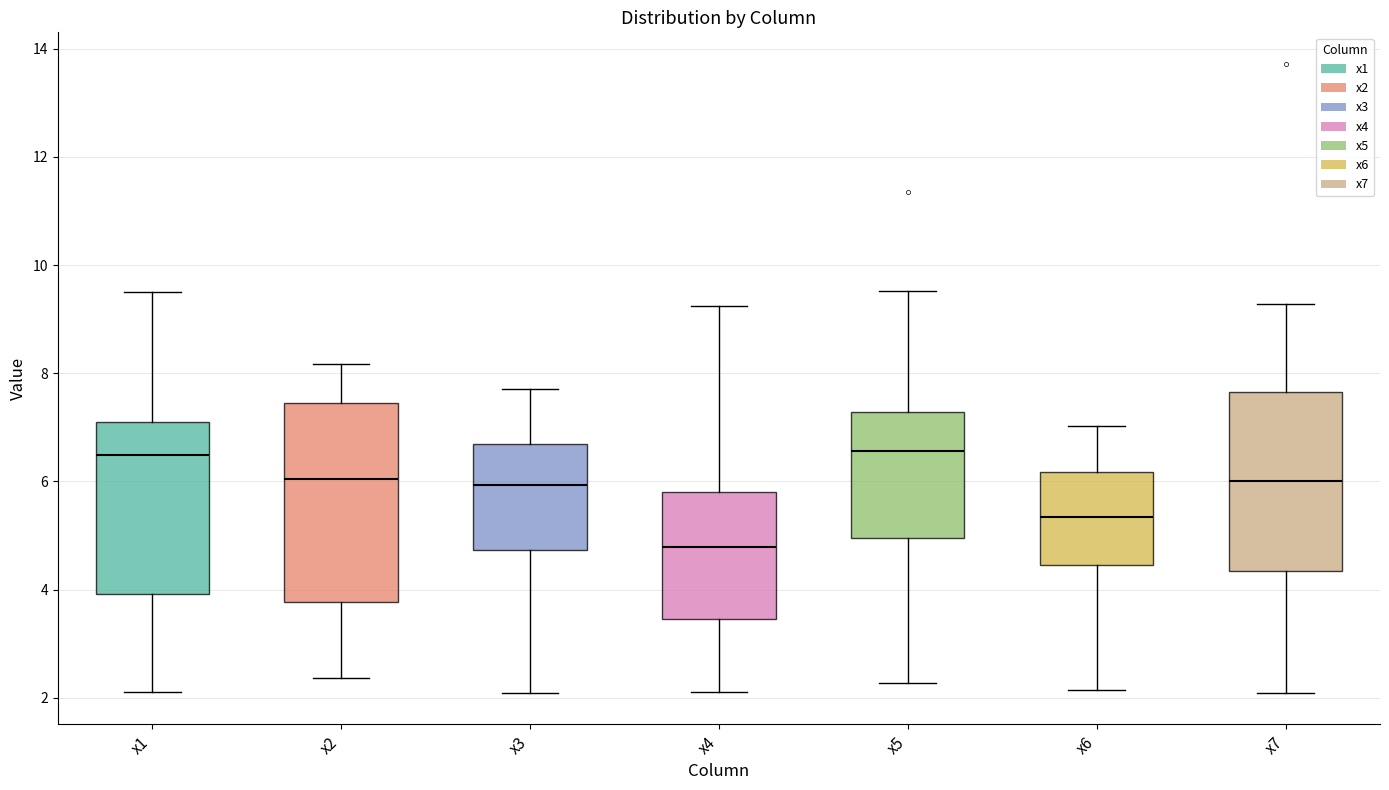

Which box is the tallest, from its lower edge to its upper edge?

x2